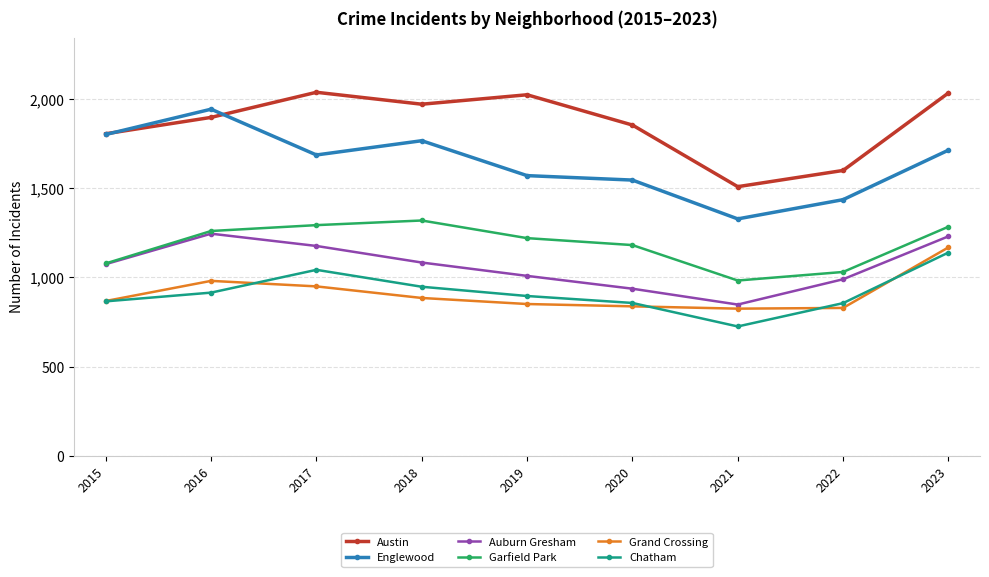

What is the value of the Englewood point at the 2nd from the left?

1945